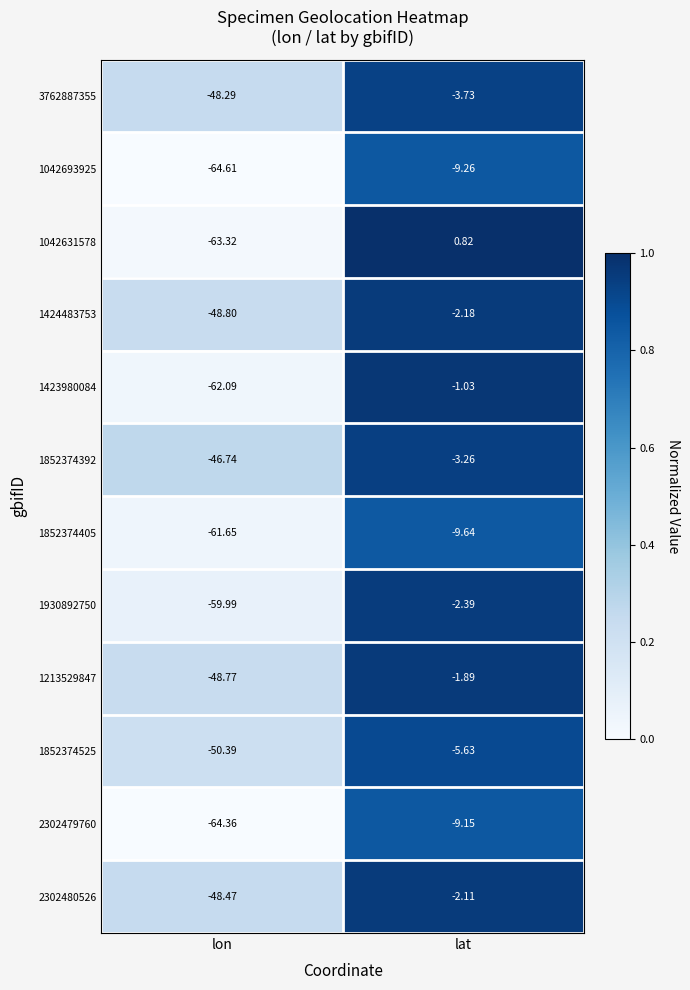

Is the value of 1424483753 at lat greater than the value of 1042631578 at lat?

No